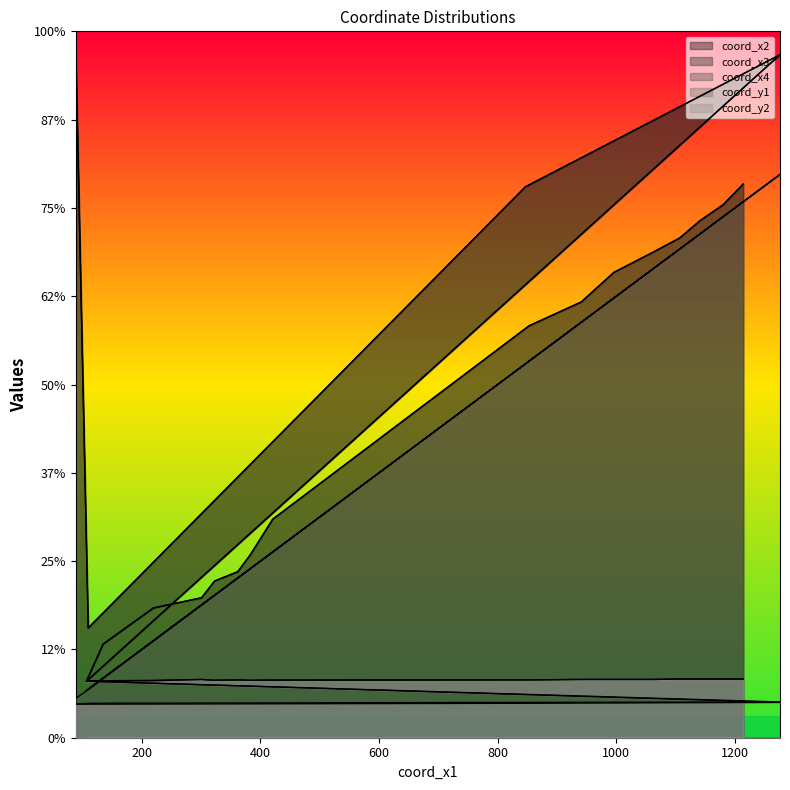

How many lines are shown in the chart?

5